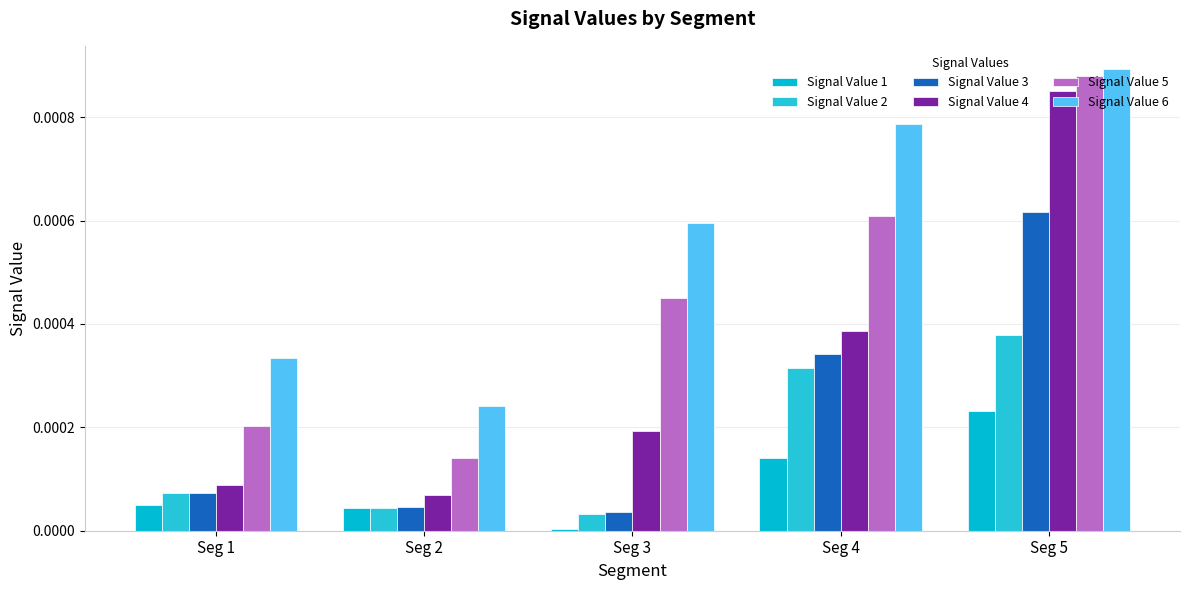

Which has a higher value, Seg 2 or Seg 1?

Seg 1